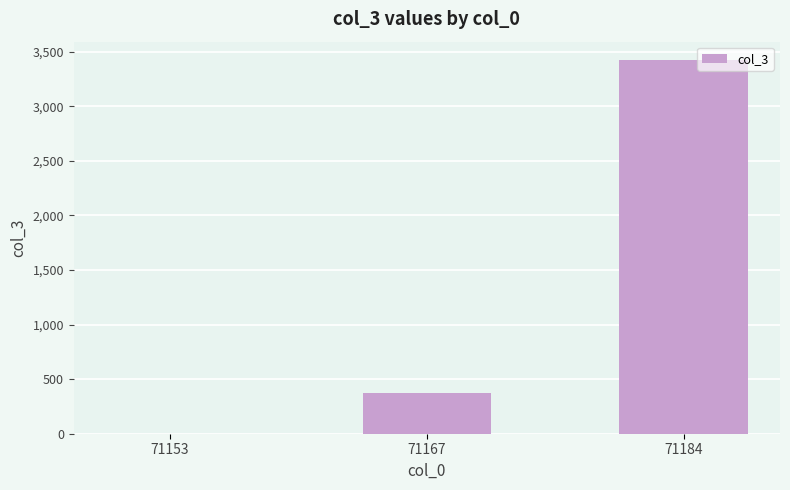

At which category does the chart reach its peak across all series?

71184